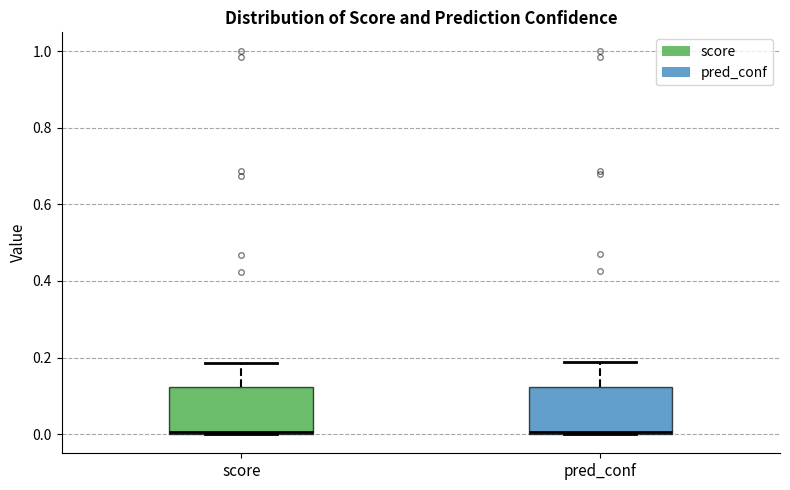

Reading left to right, read every box against the y-axis: the position of its median line, the range the box covers, and the ends of its whiskers. The values are not printed on the chart, so give them approximately, as read against the axis.

score: median 0.00, box 0.00 to 0.12, whiskers 0.00 to 0.18
pred_conf: median 0.00, box 0.00 to 0.12, whiskers 0.00 to 0.18